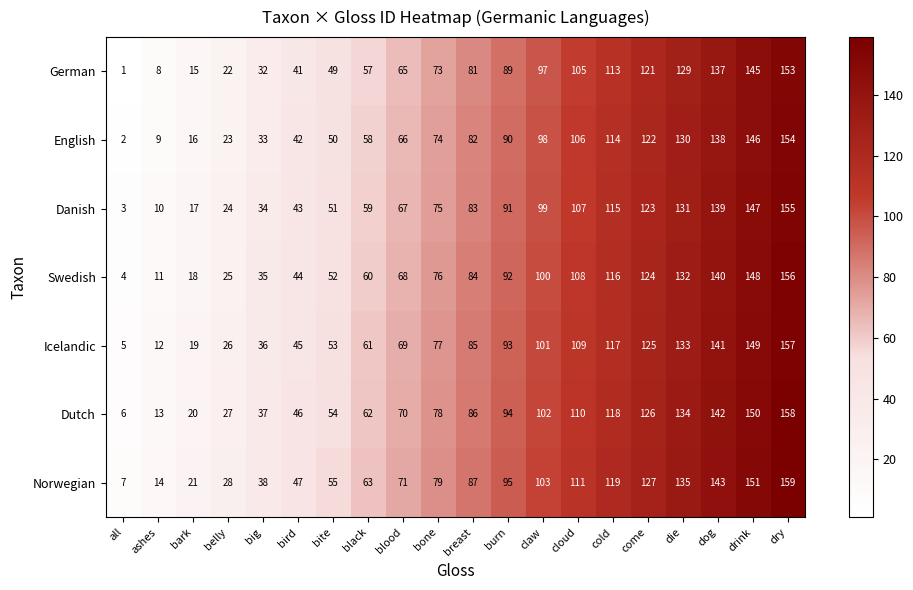

What is the difference between the second highest and minimum values in the Swedish series?

144